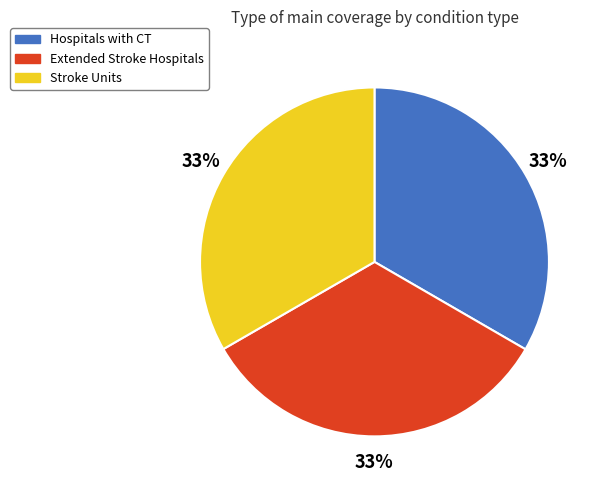

How many segments does this pie chart have?

3